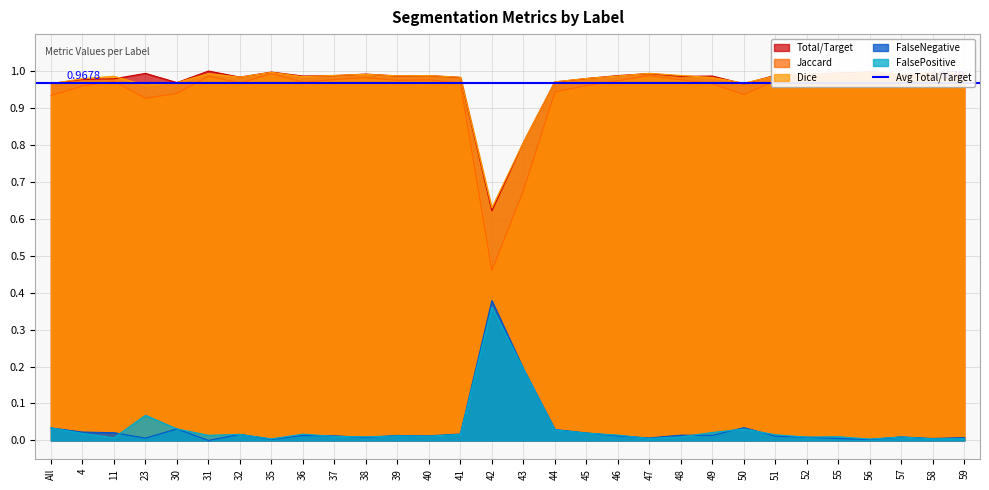

The Dice series shows 1.0 at 31. True or false?

True